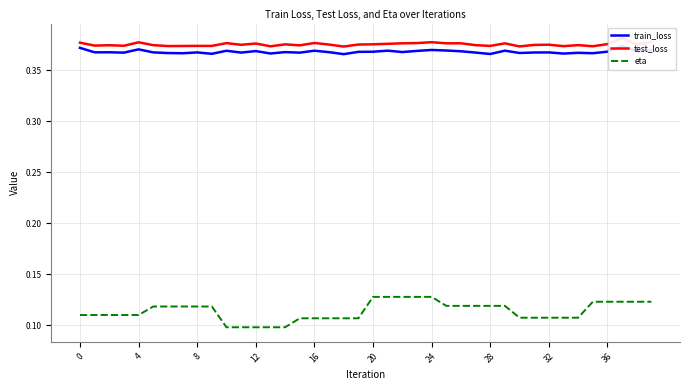

What value does the test_loss series have at 0?

0.4